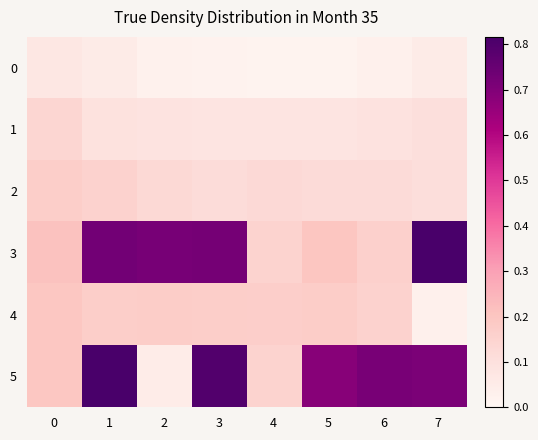

At 7, list the series in order from largest to smallest.

3, 5, 2, 1, 0, 4